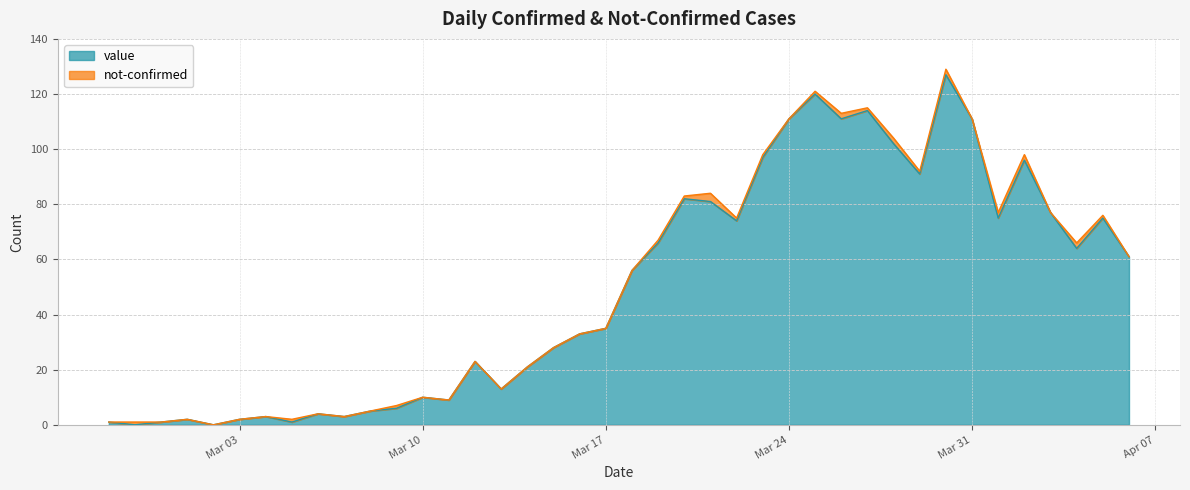

What is the ratio of the value at 2020-04-03 to the value at 2020-03-13?

5.9